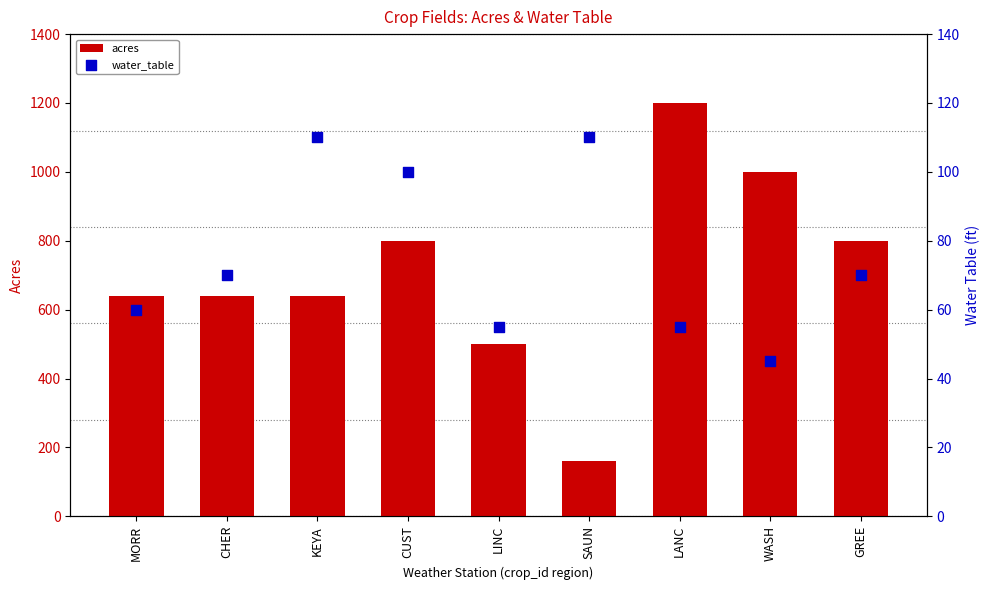

Which series reaches the minimum Y coordinate?

water_table